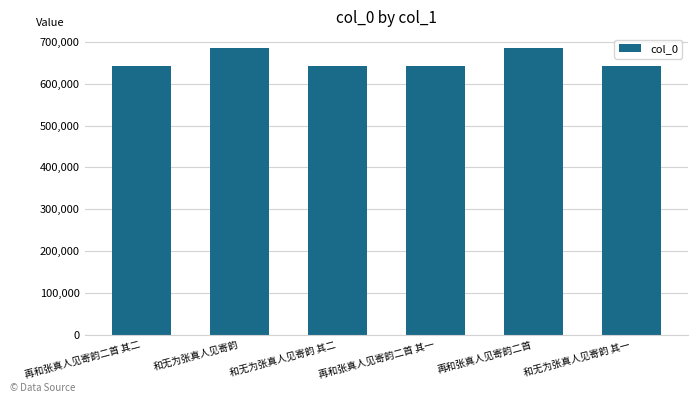

What is the ratio of the value at 再和张真人见寄韵二首 to the value at 和无为张真人见寄韵?

1.0